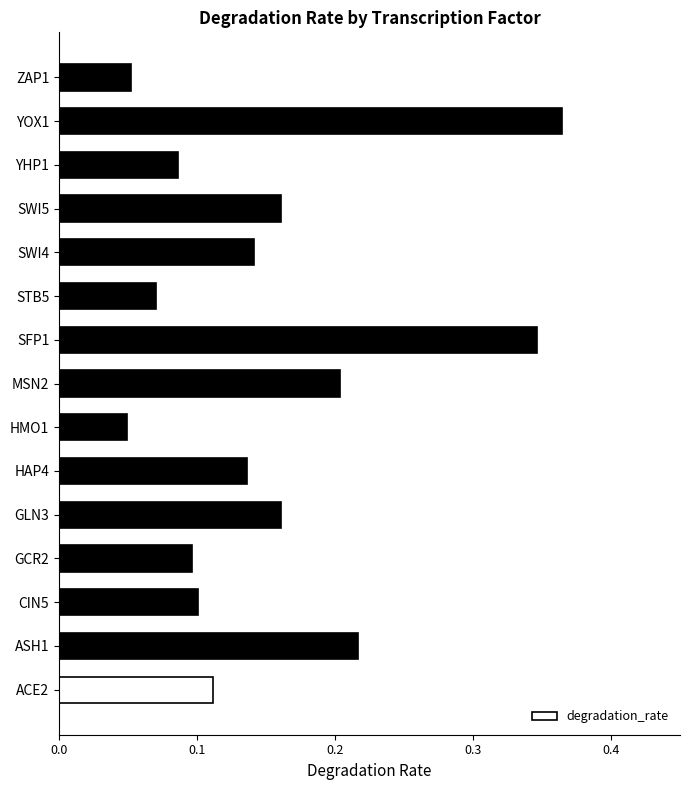

True or false: the data shows 0.2 at SWI5.

True